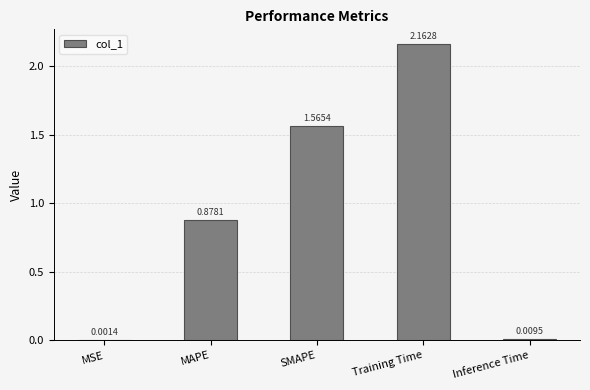

Which category has the highest value across all series?

Training Time